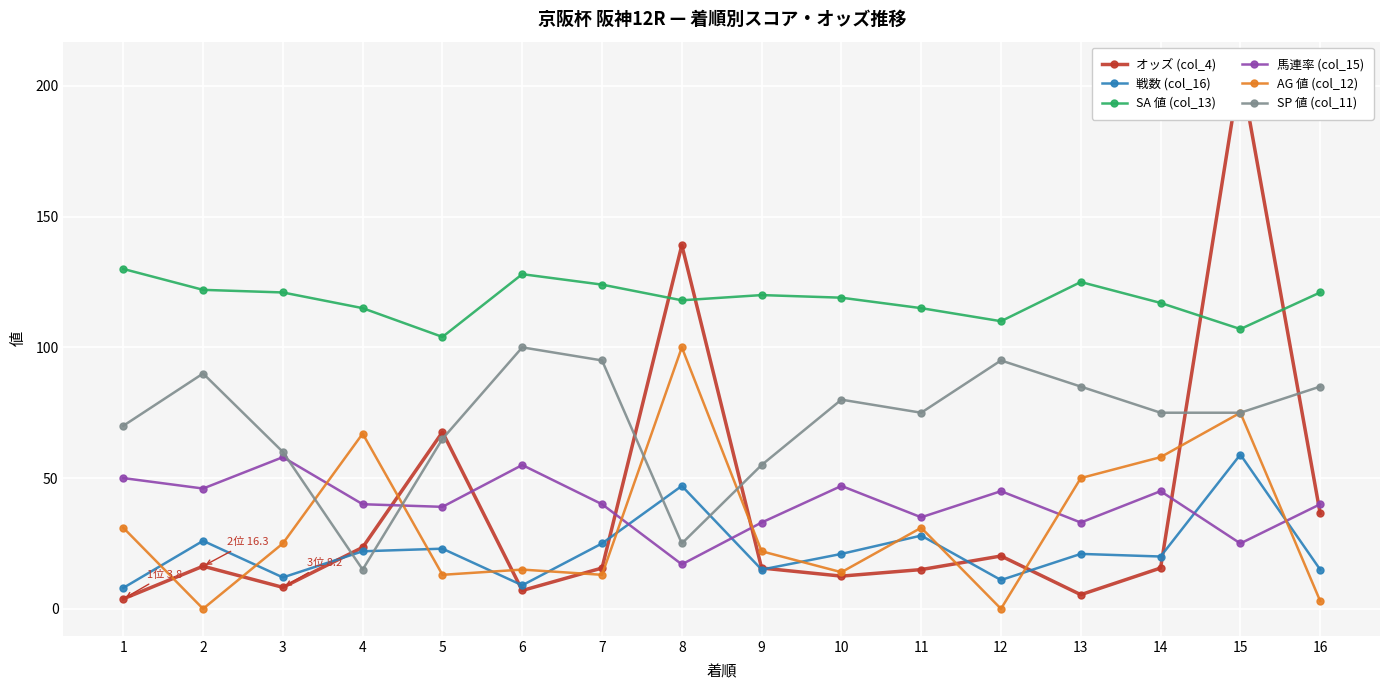

True or false: SA 値 (col_13) has a value of 204.8 at 14.

False